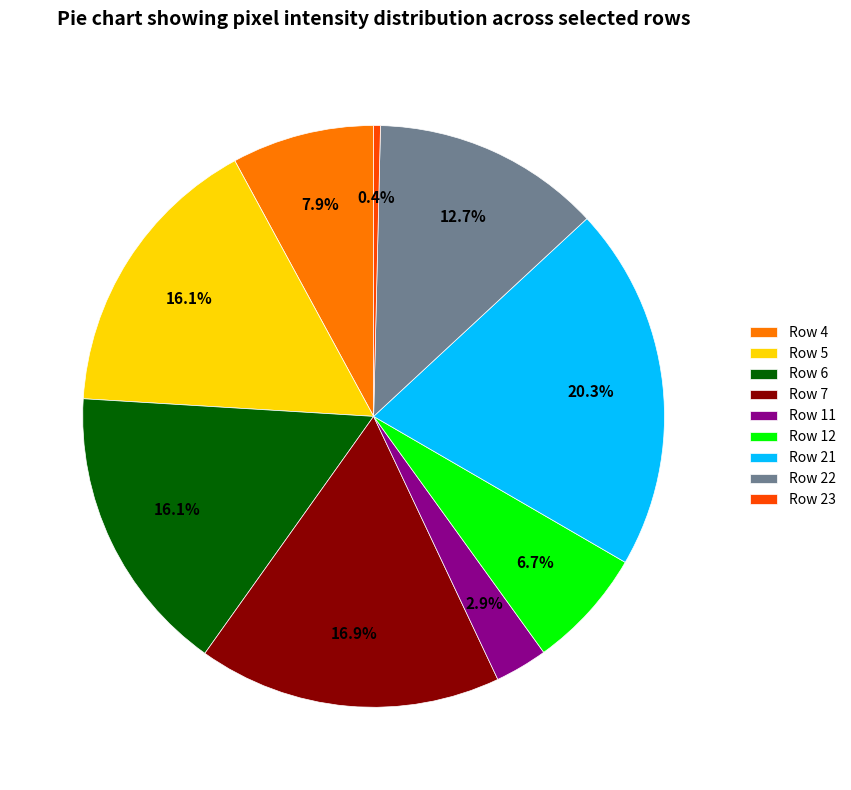

How much of the chart is everything except Row 22?

87.3%